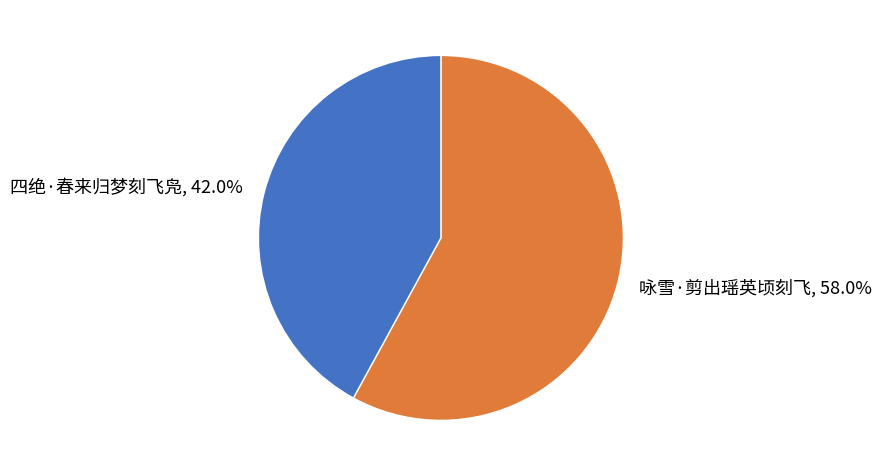

Does any single category account for the majority?

Yes